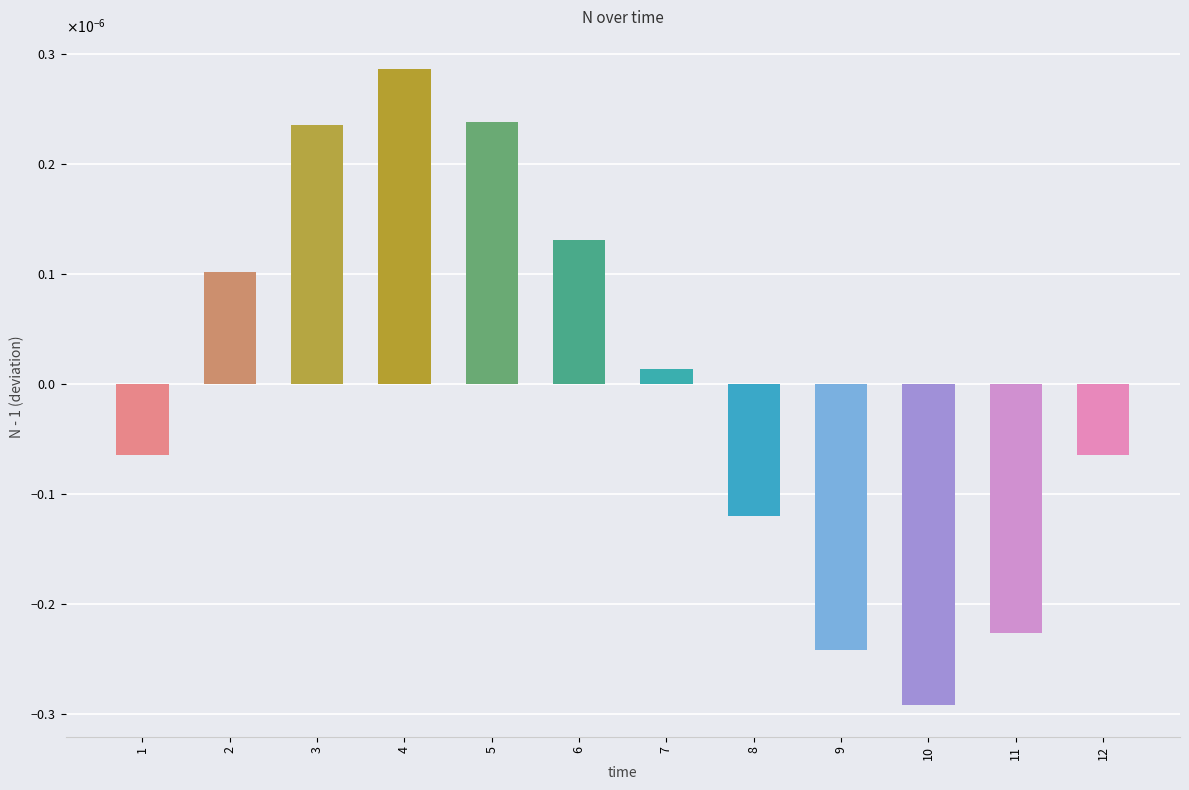

List the labels in order of value, smallest first.

10, 9, 11, 8, 1, 12, 7, 2, 6, 3, 5, 4